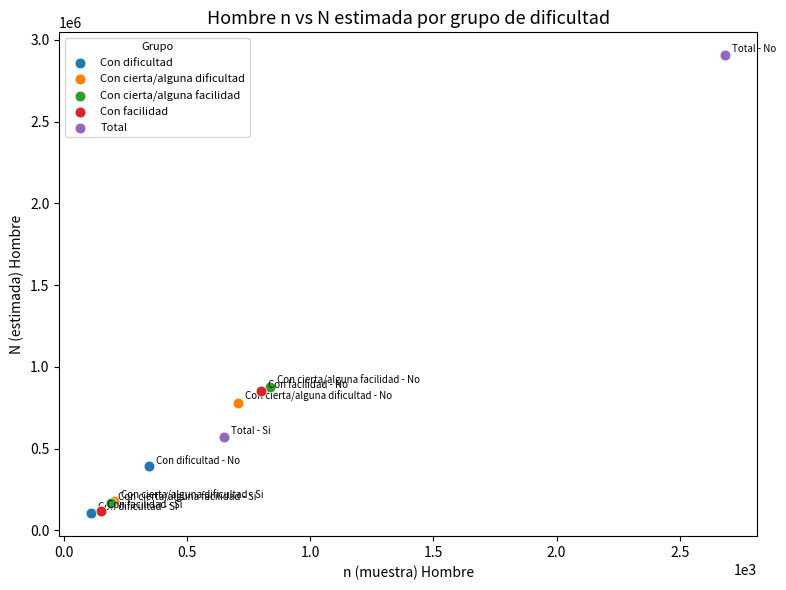

What are all the series names shown in the legend?

Con dificultad, Con cierta/alguna dificultad, Con cierta/alguna facilidad, Con facilidad, Total